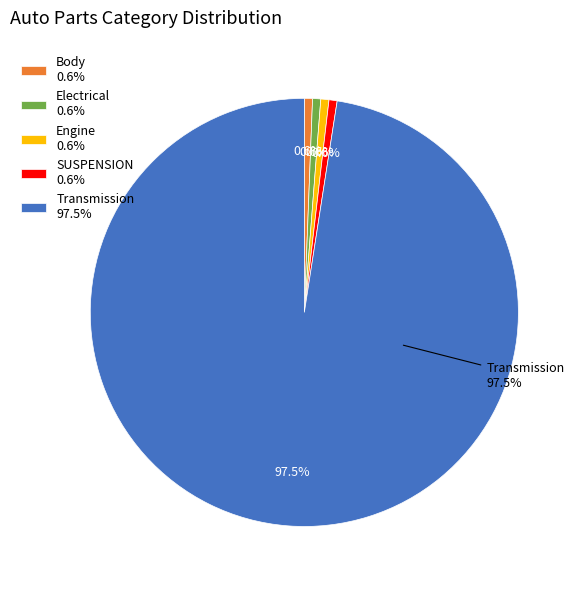

Which category has the biggest portion of the pie?

Transmission